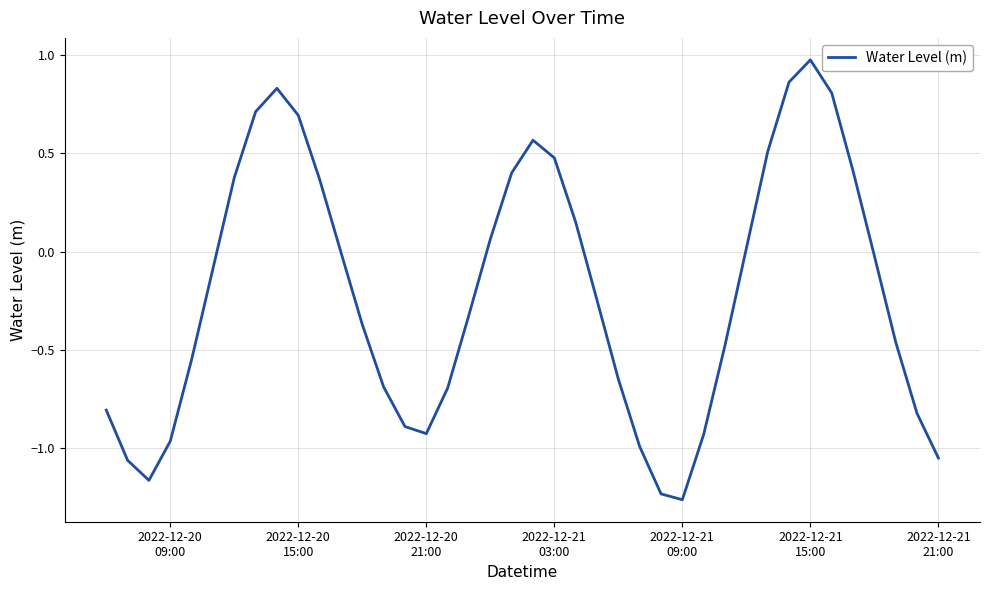

How many lines are shown in the chart?

1